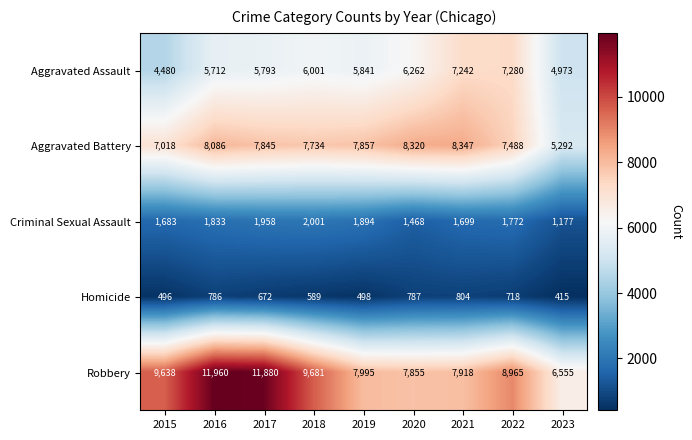

Read the Aggravated Battery value at 2017.

7845